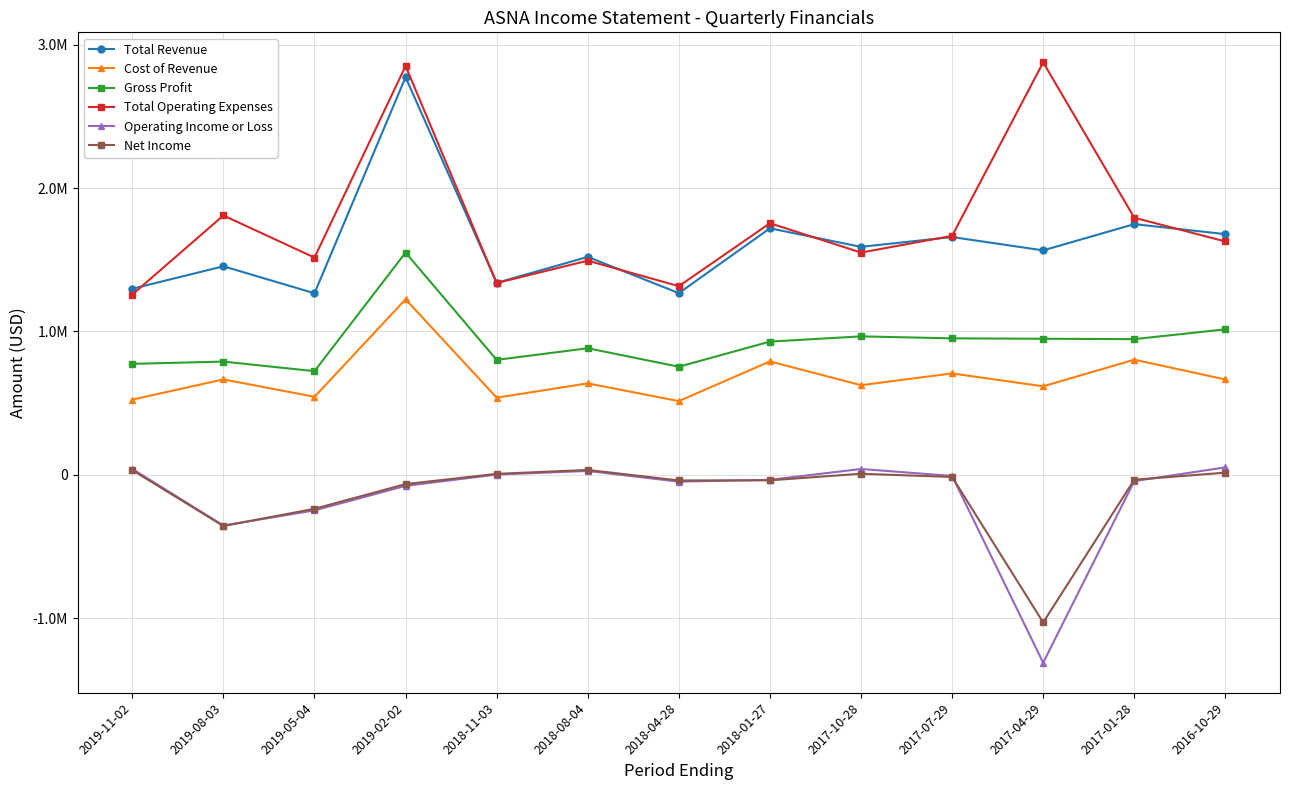

At how many categories does at least one series exceed 2775903?

2